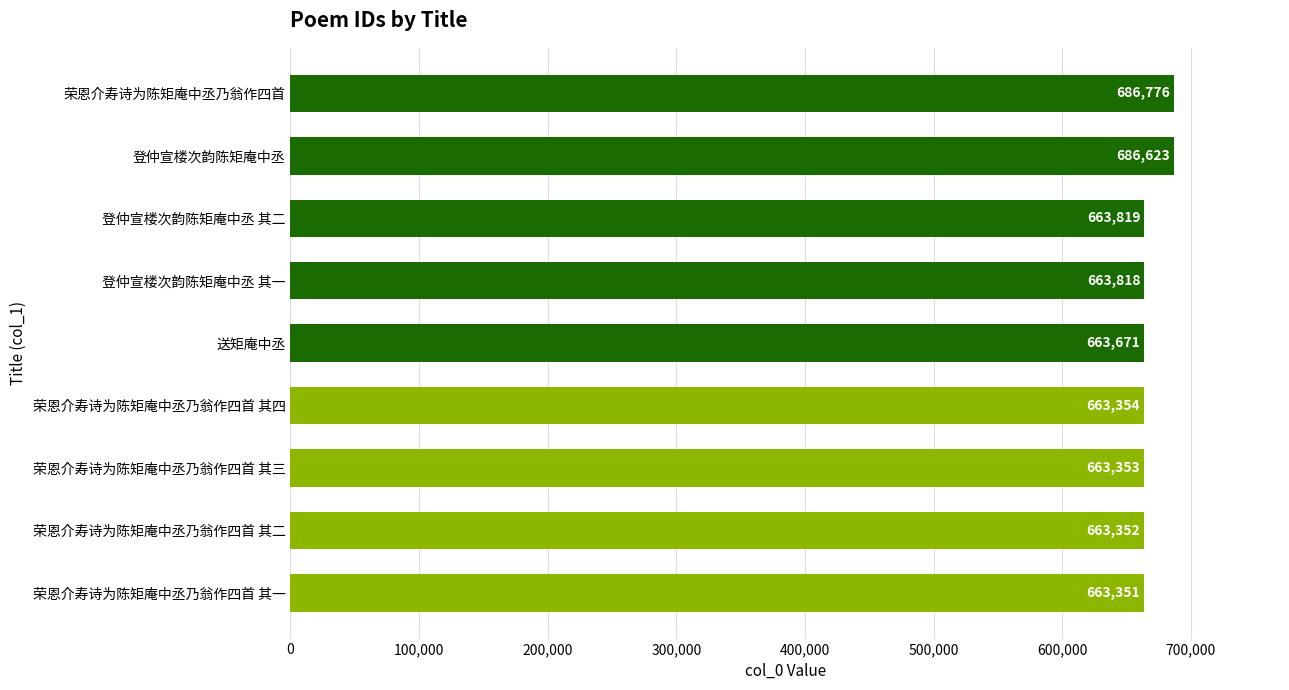

What is the average value?

668680